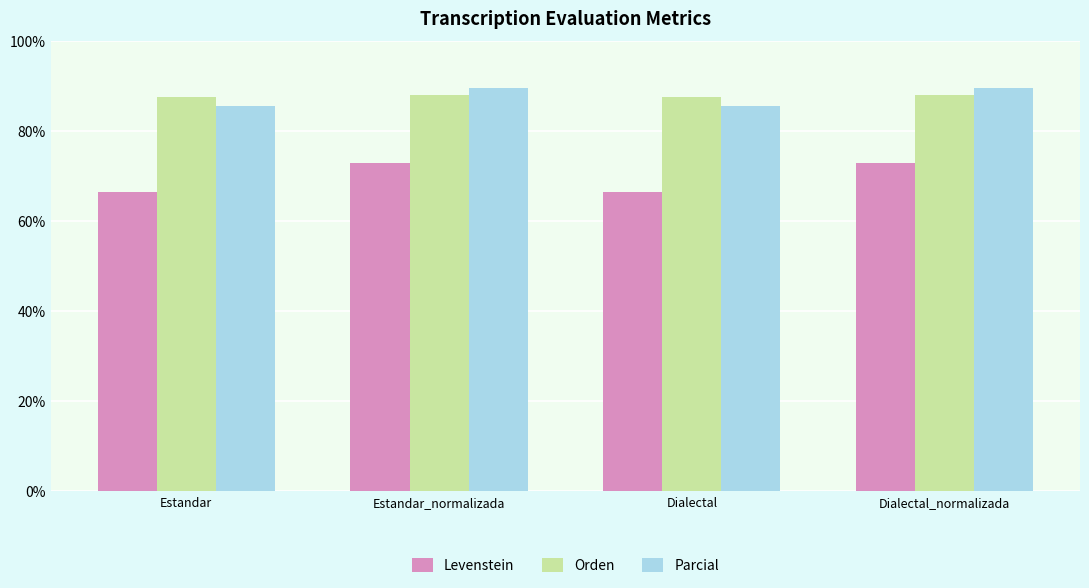

How many bars are there in total?

12